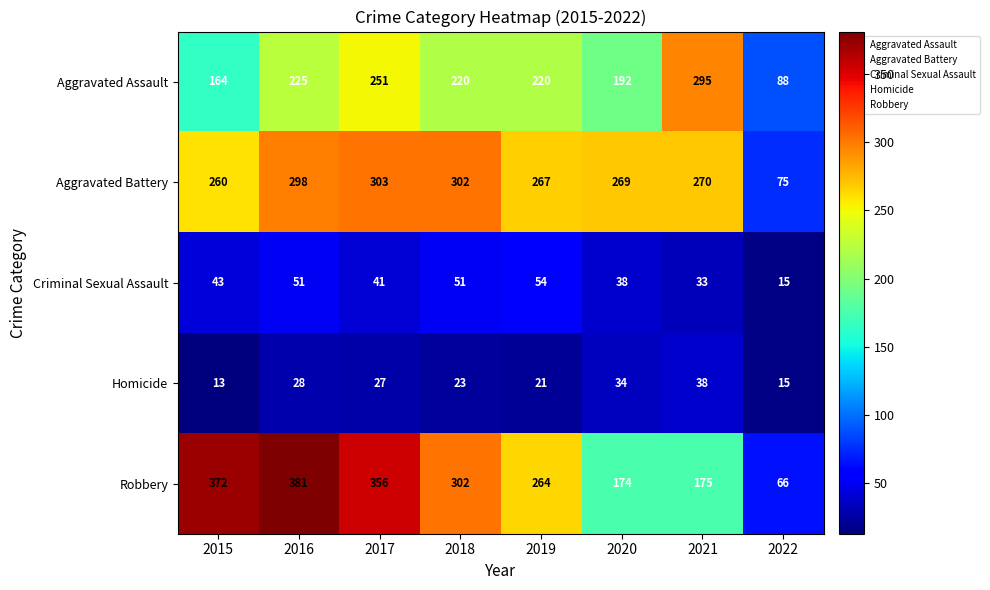

The Robbery series shows 175 at 2021. True or false?

True